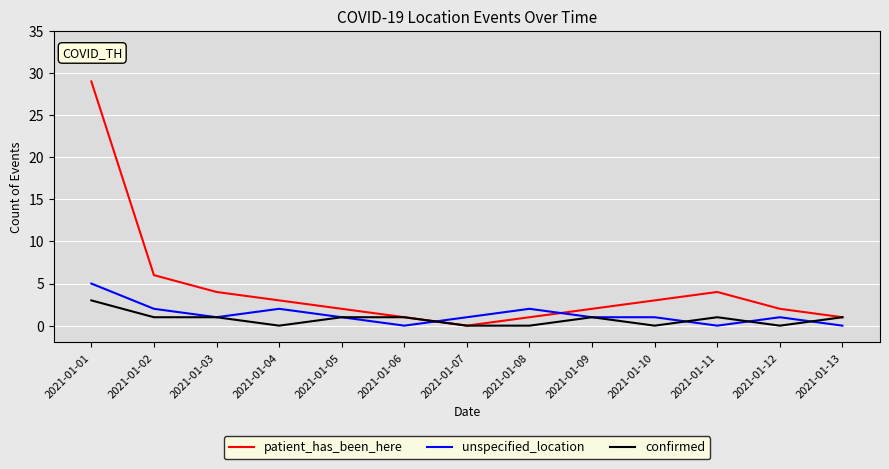

What is the average value of the unspecified_location series?

1